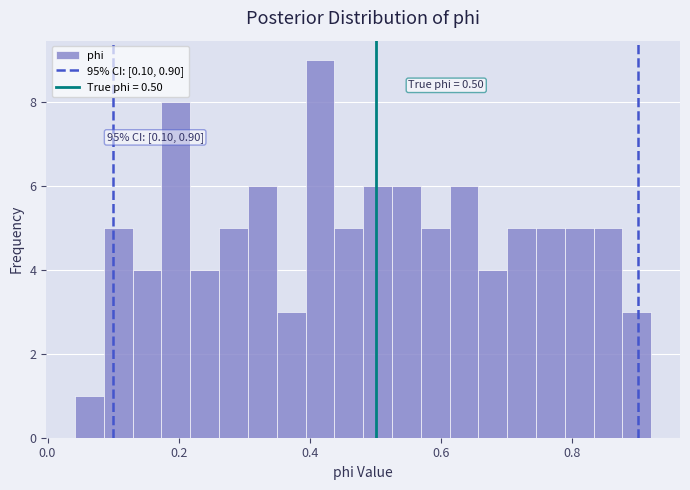

Read against the x-axis, roughly where is the centre of the tallest bar?

0.42